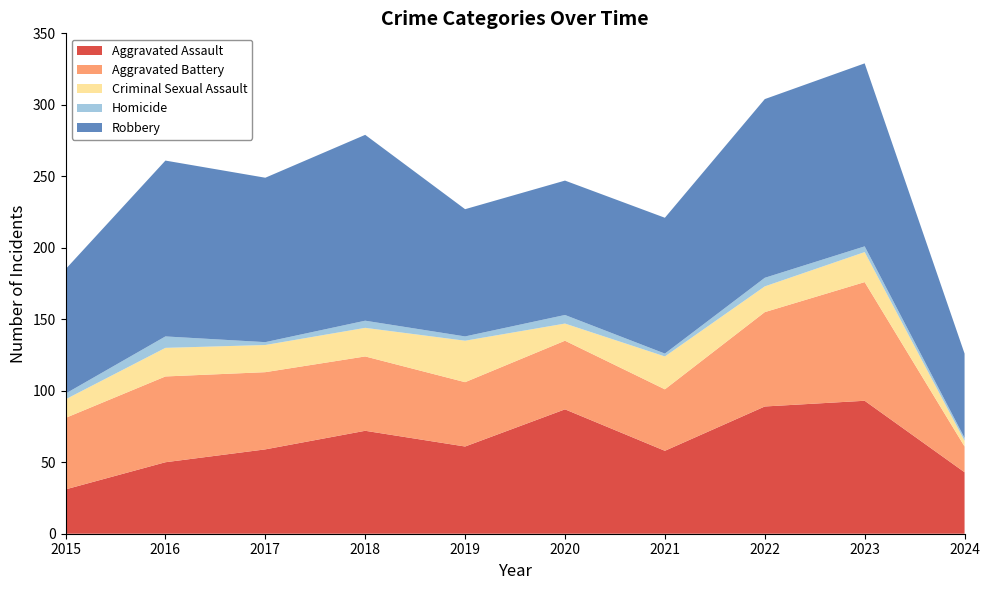

Reading right to left, what are all the values shown in this chart?

Aggravated Assault: 2024=43	2023=93	2022=89	2021=58	2020=87	2019=61	2018=72	2017=59	2016=50	2015=31
Aggravated Battery: 2024=18	2023=83	2022=66	2021=43	2020=48	2019=45	2018=52	2017=54	2016=60	2015=50
Criminal Sexual Assault: 2024=4	2023=21	2022=18	2021=23	2020=12	2019=29	2018=20	2017=19	2016=20	2015=13
Homicide: 2024=2	2023=4	2022=6	2021=2	2020=6	2019=3	2018=5	2017=2	2016=8	2015=4
Robbery: 2024=59	2023=128	2022=125	2021=95	2020=94	2019=89	2018=130	2017=115	2016=123	2015=87